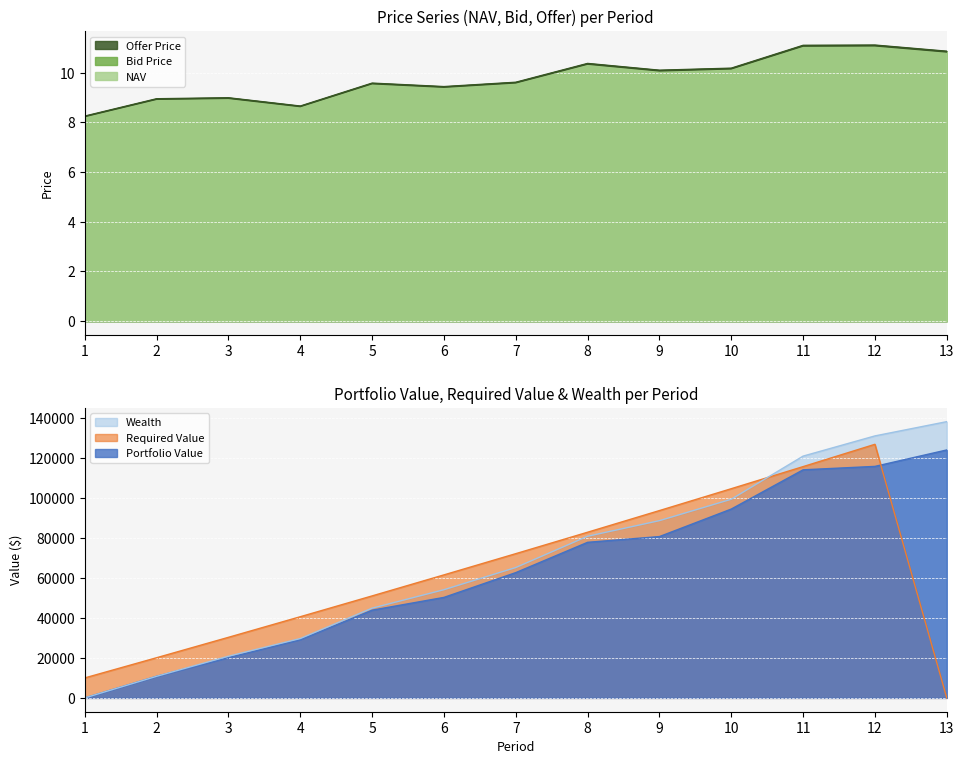

List the series in order of their overall mean, lowest first.

Bid Price, NAV, Offer Price